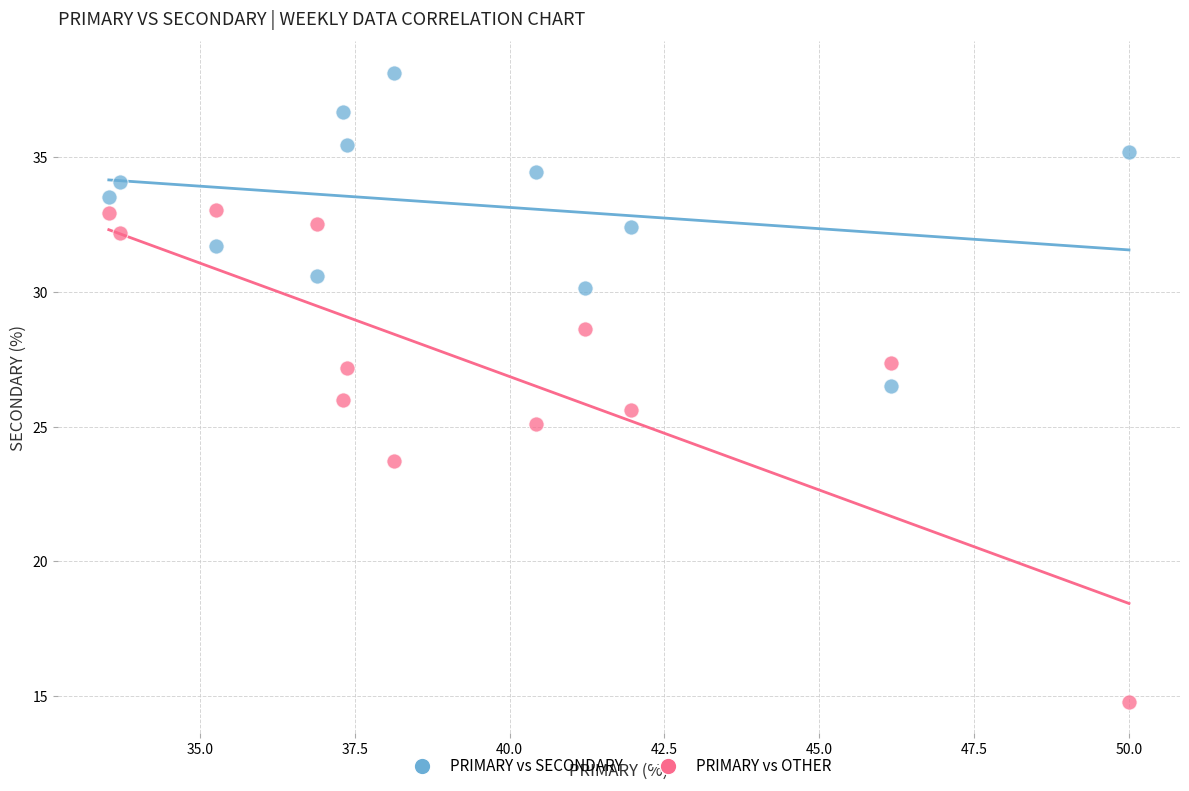

In the PRIMARY vs OTHER series, what Y value is closest to 23?

23.7